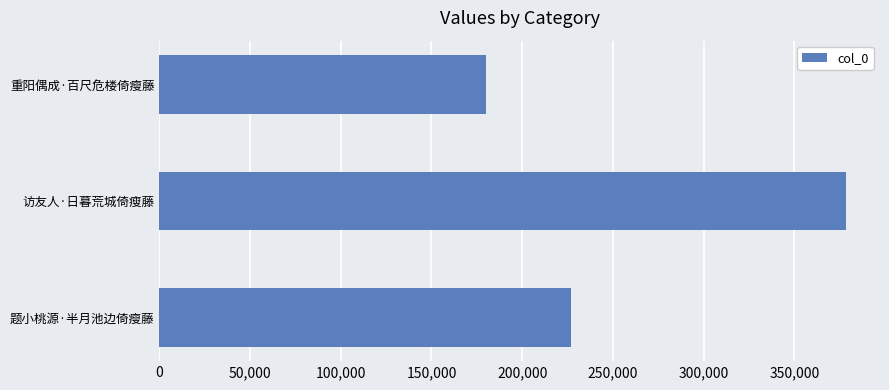

Rank the categories by value from highest to lowest.

访友人·日暮荒城倚瘦藤, 题小桃源·半月池边倚瘦藤, 重阳偶成·百尺危楼倚瘦藤